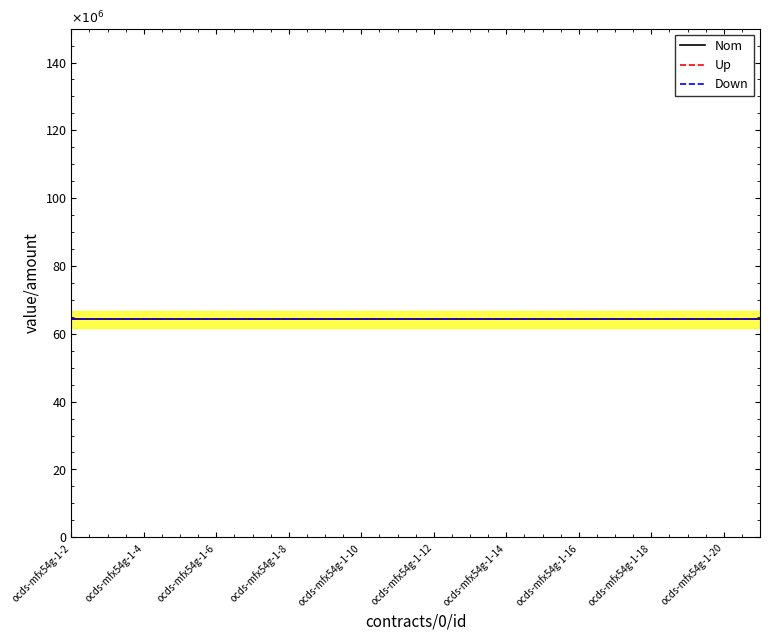

What is the value of the value_amount point at the 12th from the left?

64285644.9